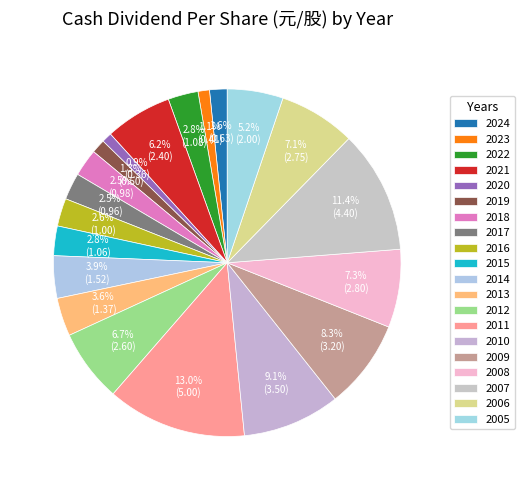

What percentage is the 2005 slice, to the nearest percent?

5%